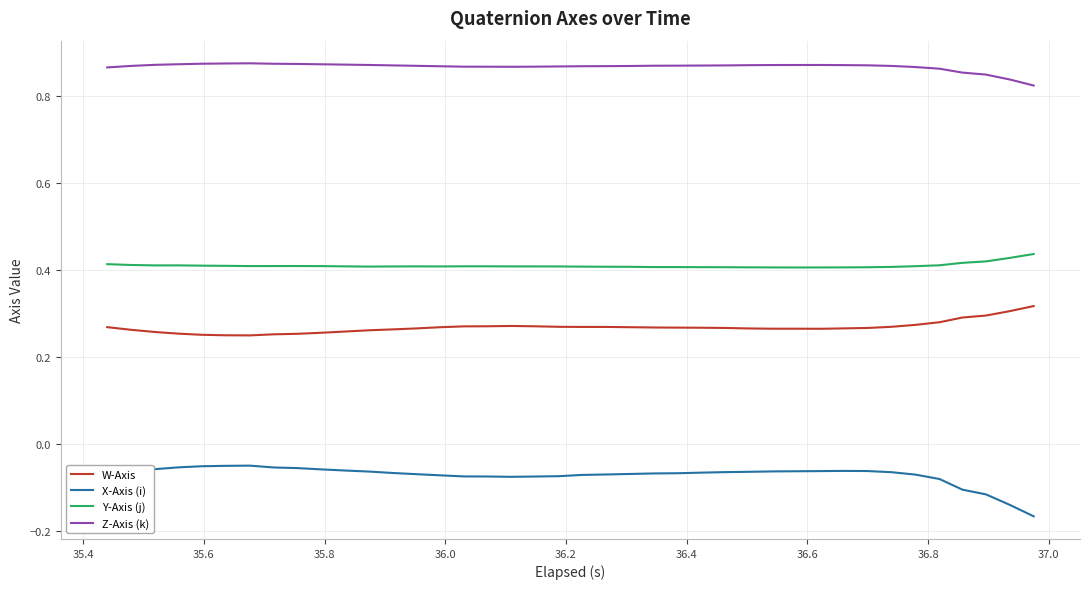

Rank the series by their average value, from lowest to highest.

X-Axis (i), W-Axis, Y-Axis (j), Z-Axis (k)